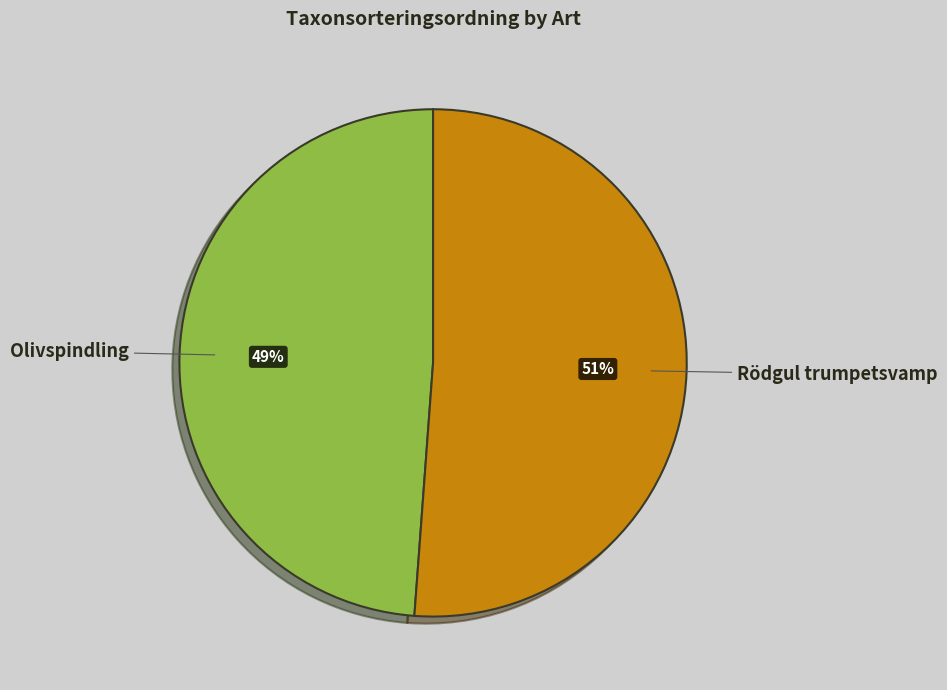

To the nearest percent, what is the difference between the largest and smallest slice percentages?

2%